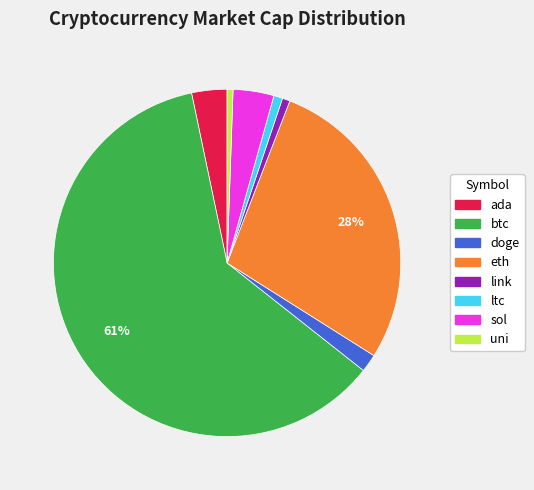

What is the ratio of the value at ada to the value at eth?

0.1